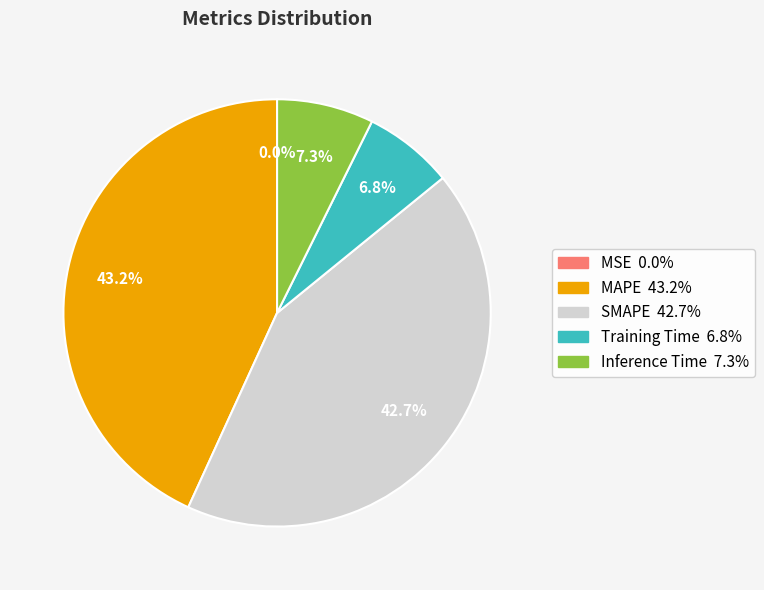

Between Training Time and MAPE, which is larger?

MAPE